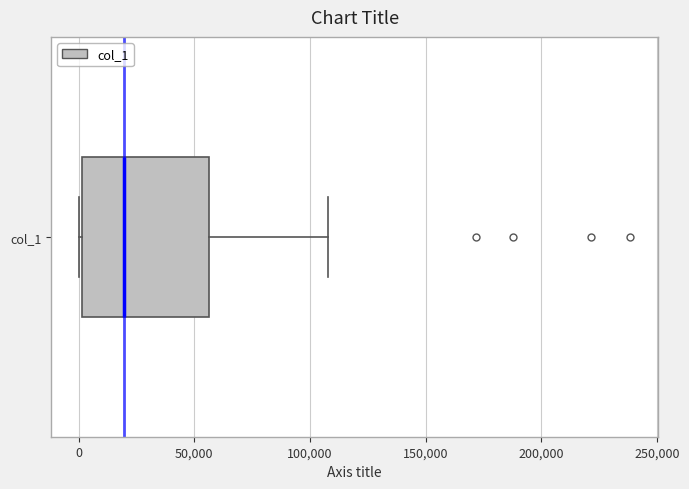

Transcribe this box plot: give where the median line is, the range the box spans, and where the two whiskers end, as read against the x-axis. The values are not printed on the chart, so give them approximately, as read against the axis.

median 20000, box 0 to 55000, whiskers 0 to 110000